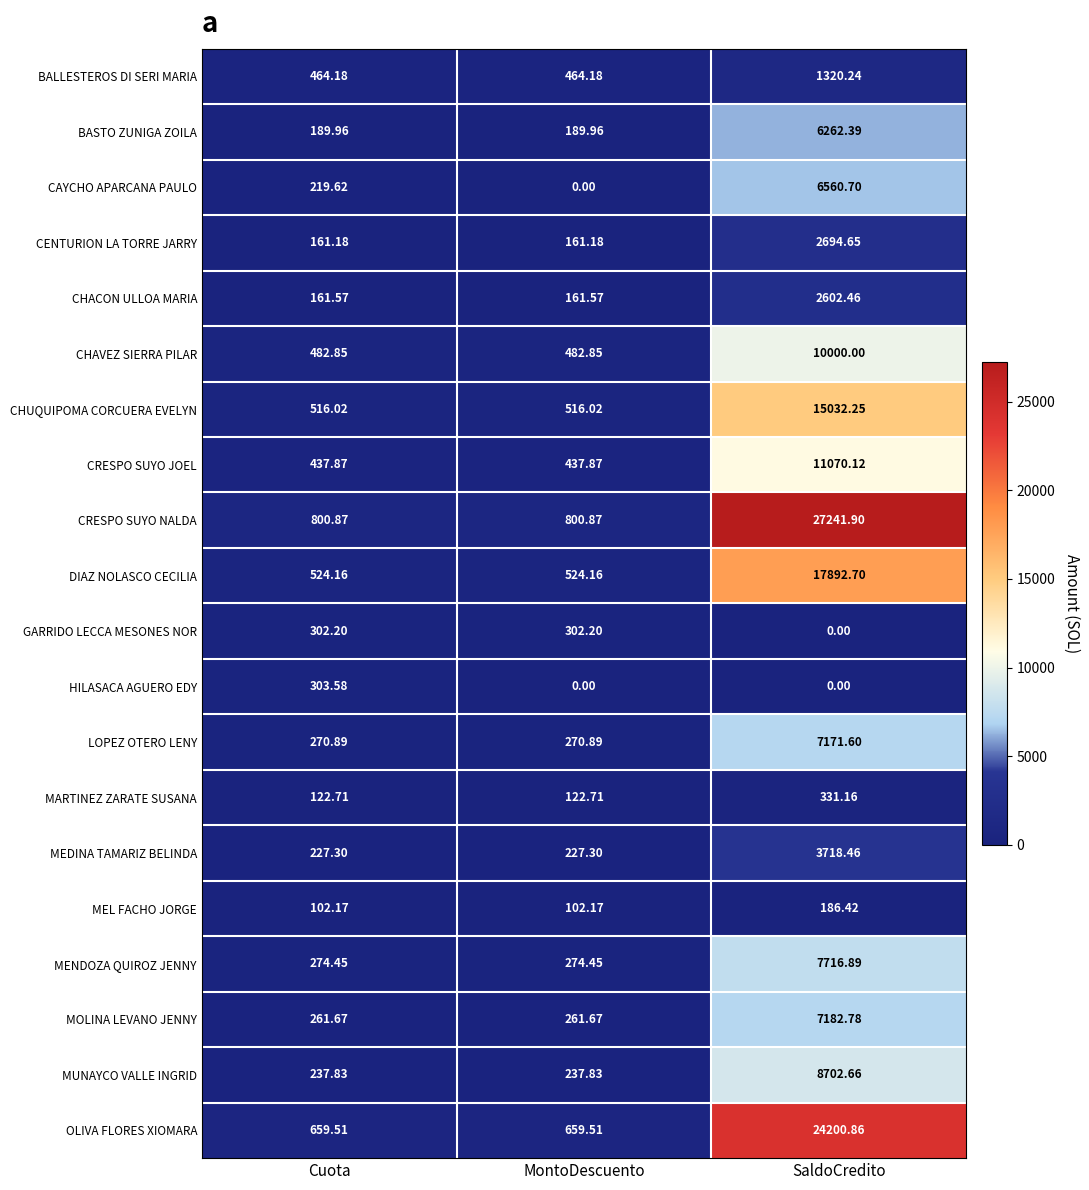

Which category has the highest value across all series?

SaldoCredito